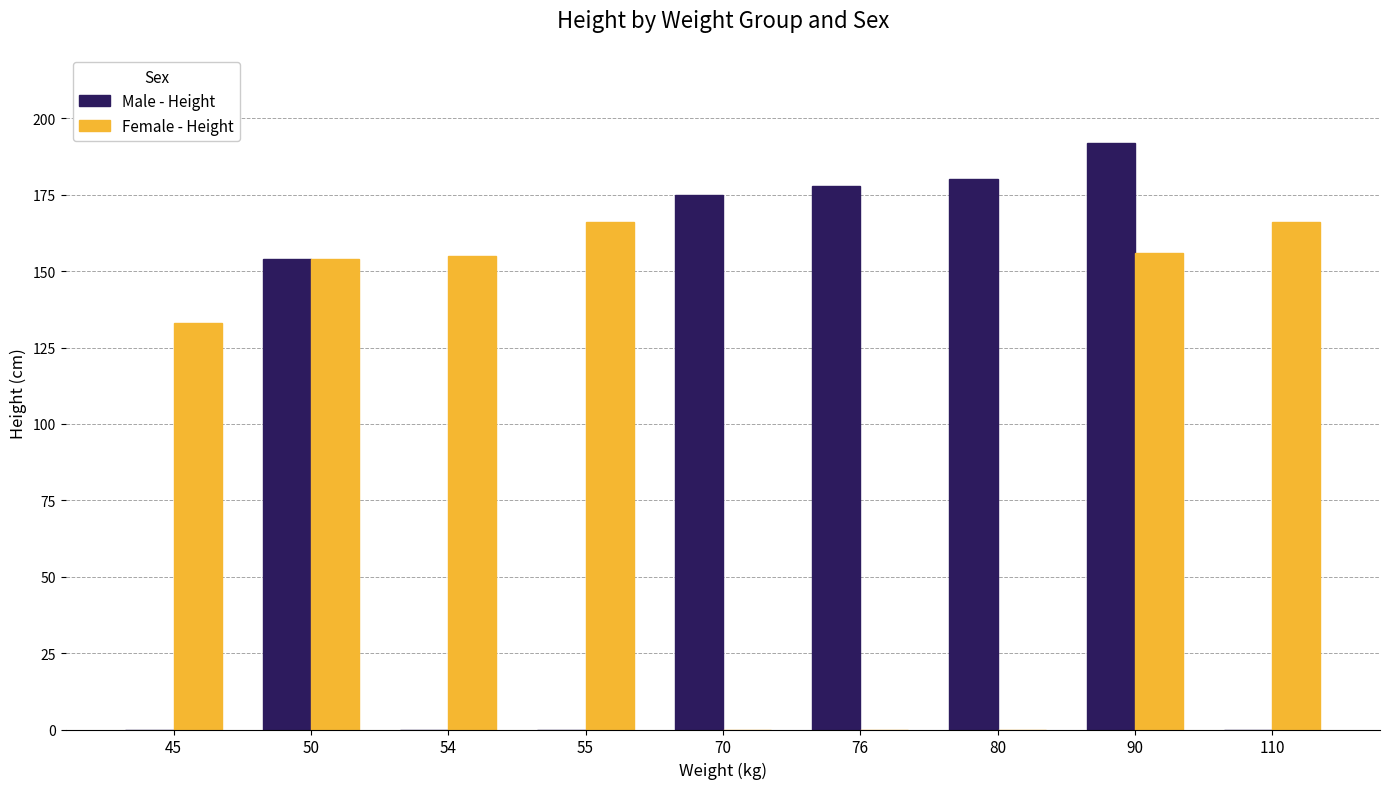

Is the value of Female - Height at 110 greater than the value of Male - Height at 55?

Yes